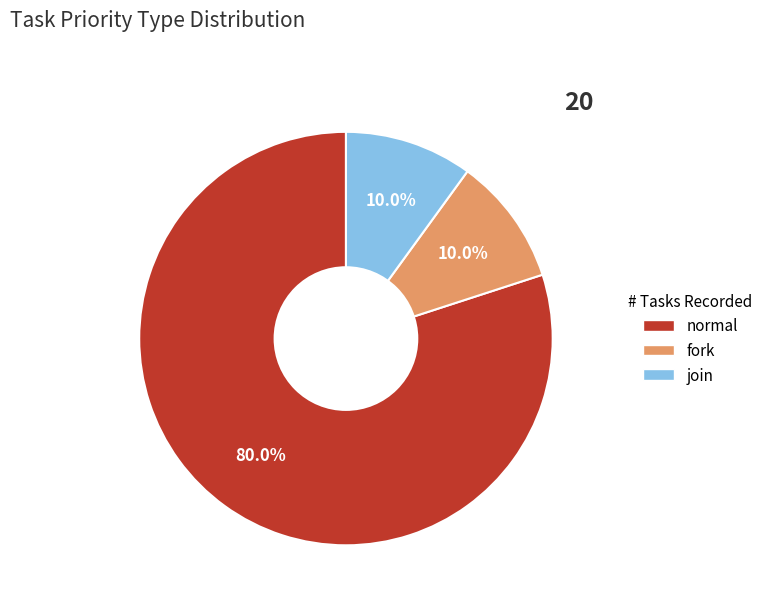

Which category has the biggest portion of the pie?

normal